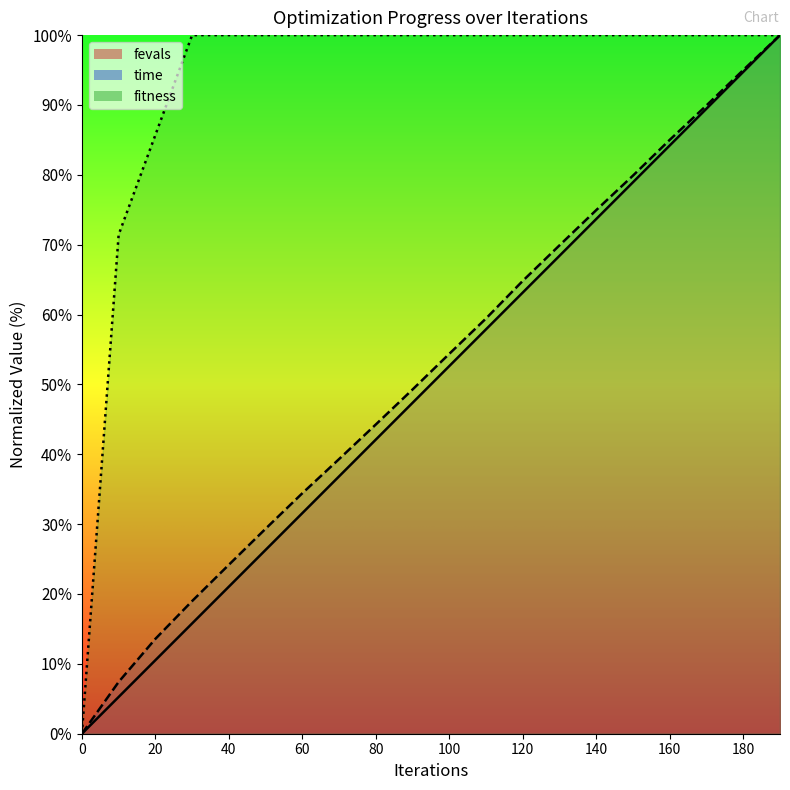

What is the difference between the highest and lowest values at 60?

68.4